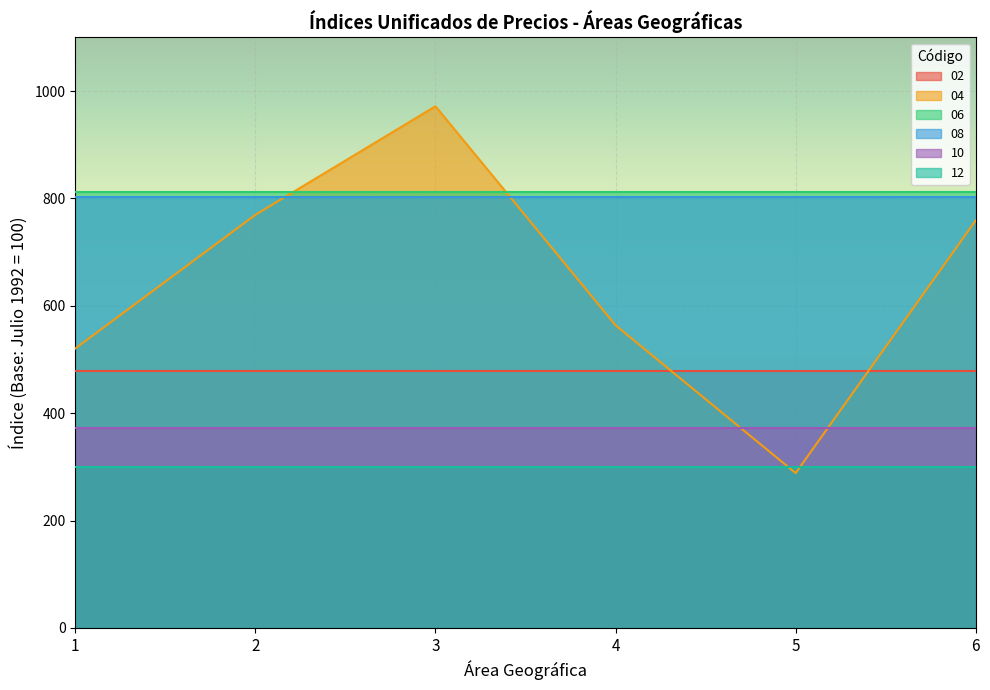

Rank the series by their maximum value, from highest to lowest.

04, 06, 08, 02, 10, 12